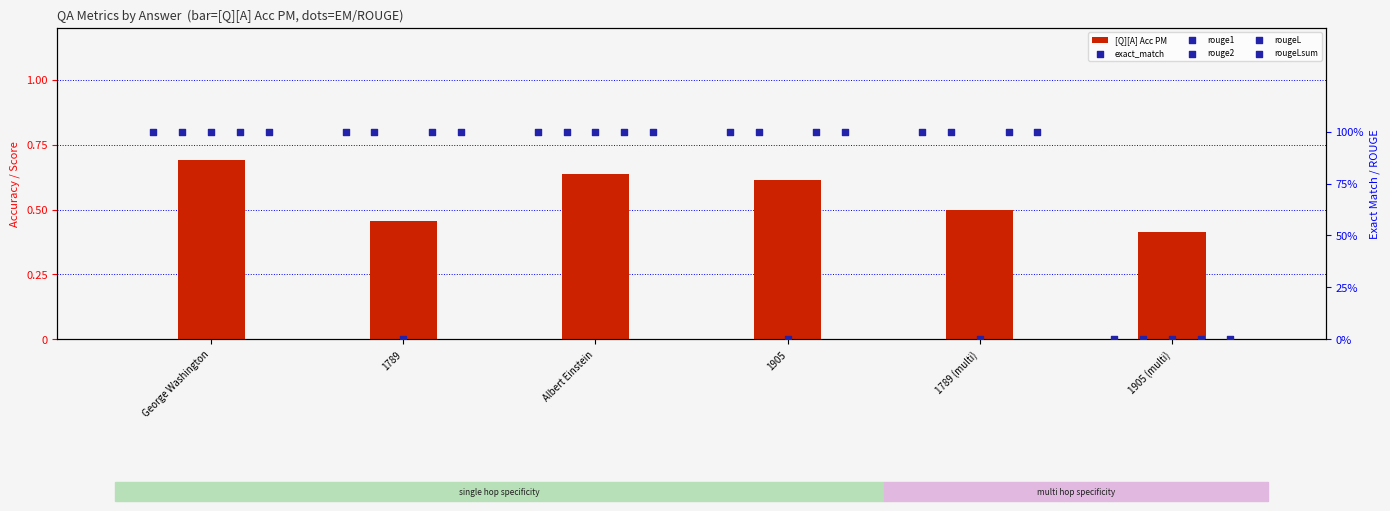

What are all the series names shown in the legend?

[Q][A] Acc PM, exact_match, rouge1, rouge2, rougeL, rougeLsum